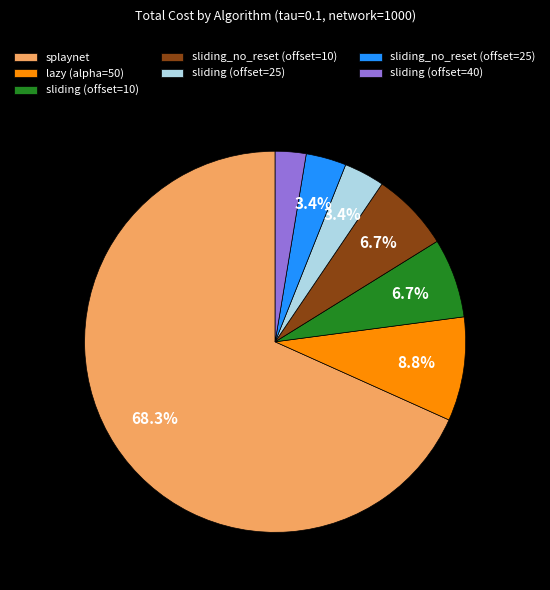

To the nearest percent, what is the difference between the largest and smallest slice percentages?

66%